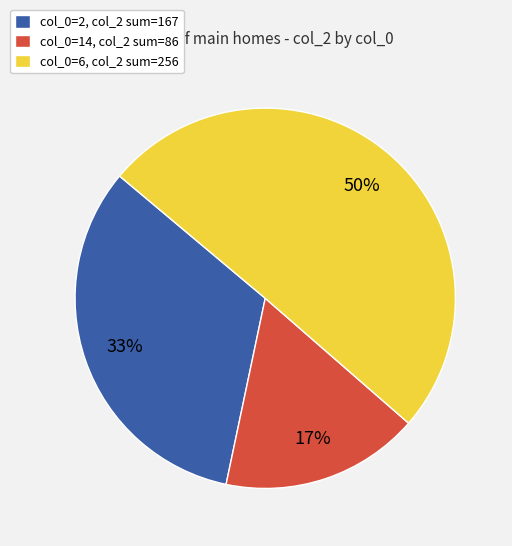

To the nearest percent, what percentage of the pie is col_0=2, col_2 sum=167?

33%